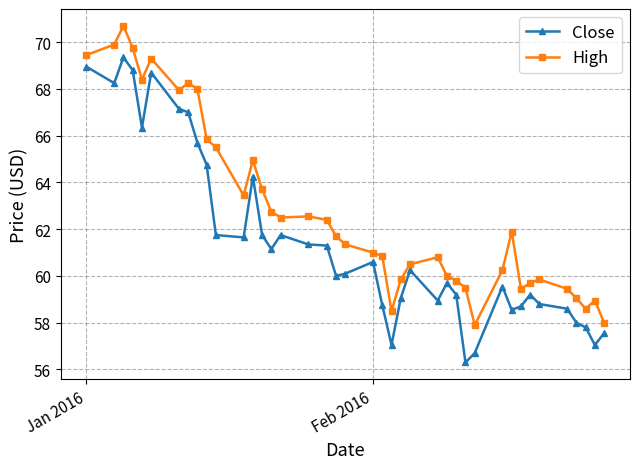

What is the maximum value shown in the chart?

70.7